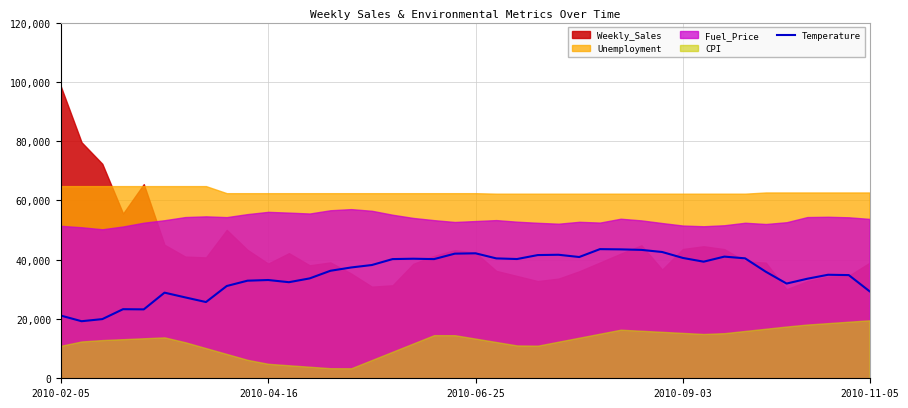

What position from the left is 17?

18